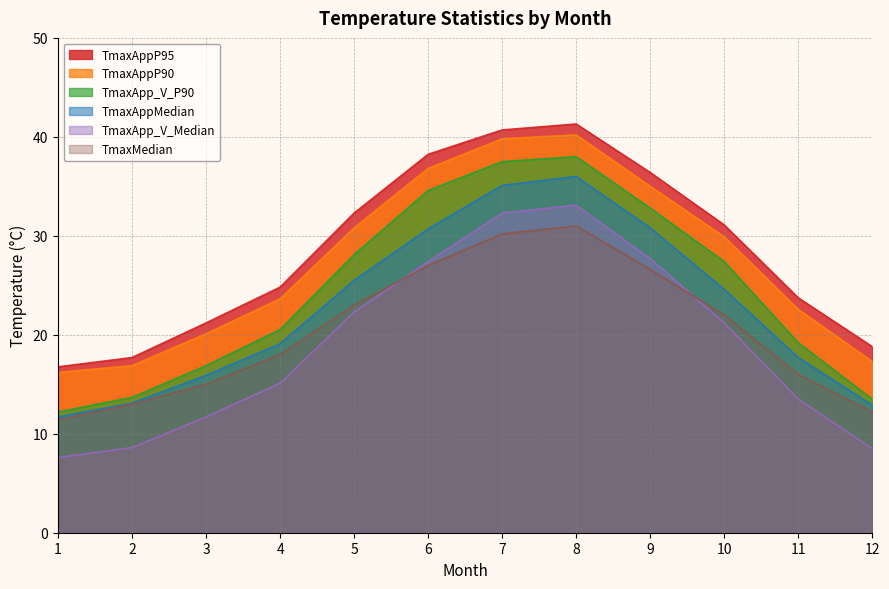

What is the difference between the maximum and minimum values in the TmaxAppMedian series?

24.3